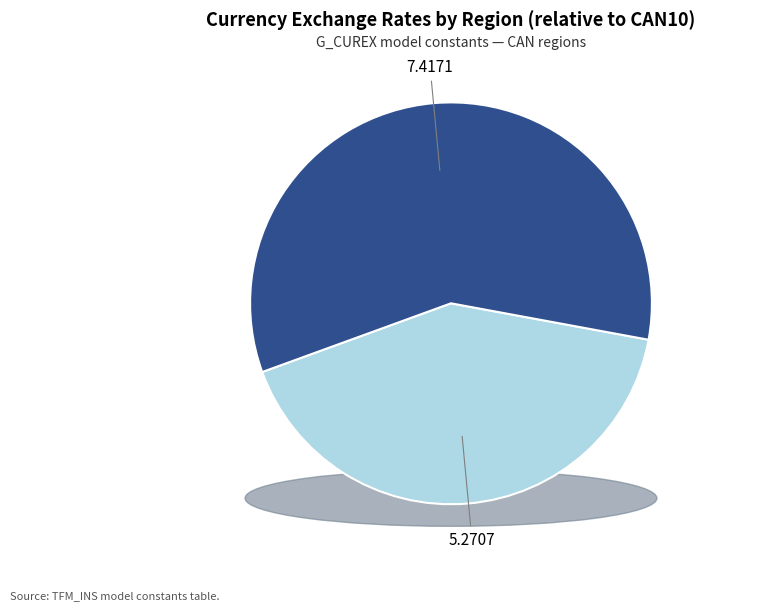

True or false: CAN00 accounts for 2% of the total.

False